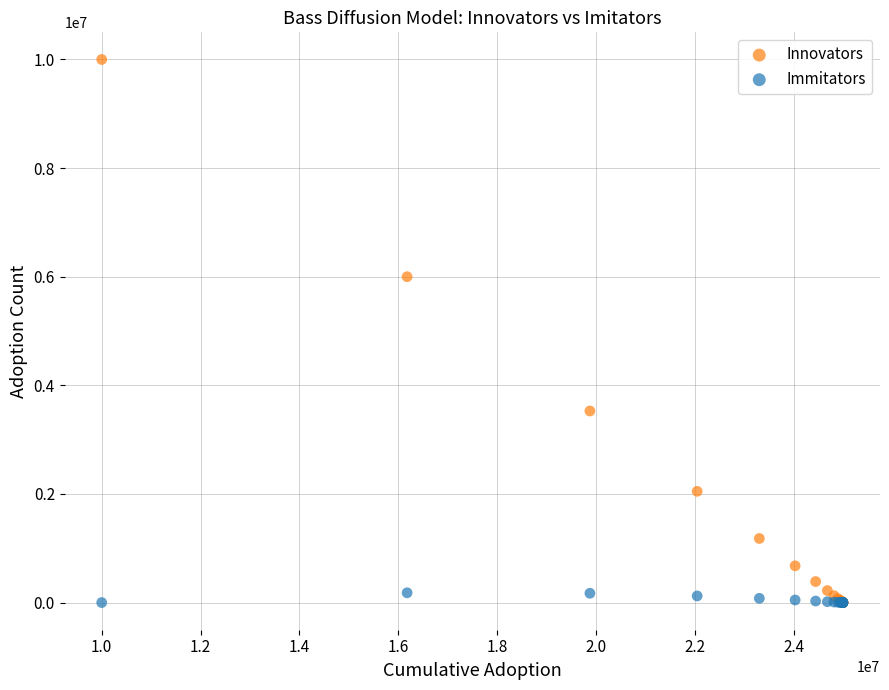

In the Innovators series, what Y value is closest to 5000130?

6000000.0